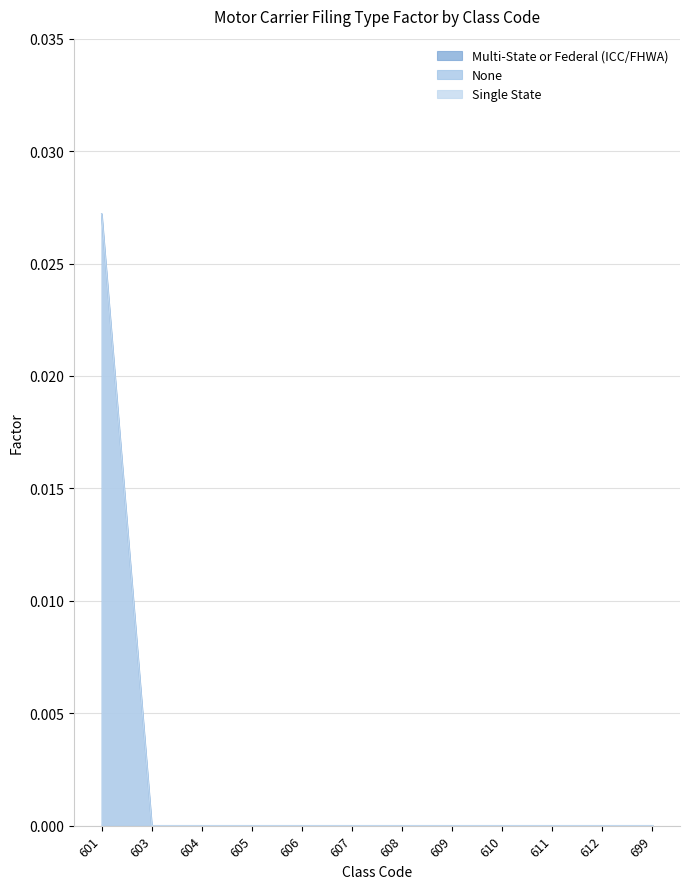

Which category has the lowest value across all series?

603